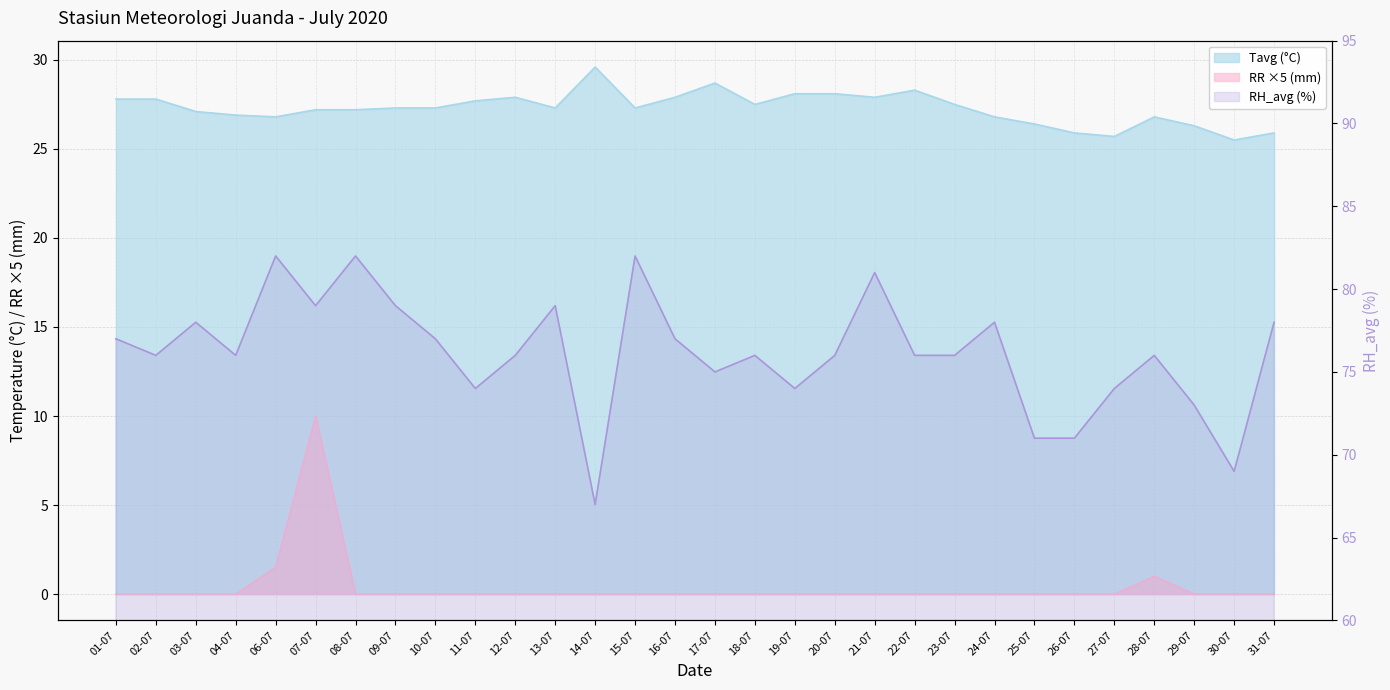

Reading right to left, list all the values displayed in this chart.

Tavg: 31-07=25.9	30-07=25.5	29-07=26.3	28-07=26.8	27-07=25.7	26-07=25.9	25-07=26.4	24-07=26.8	23-07=27.5	22-07=28.3	21-07=27.9	20-07=28.1	19-07=28.1	18-07=27.5	17-07=28.7	16-07=27.9	15-07=27.3	14-07=29.6	13-07=27.3	12-07=27.9	11-07=27.7	10-07=27.3	09-07=27.3	08-07=27.2	07-07=27.2	06-07=26.8	04-07=26.9	03-07=27.1	02-07=27.8	01-07=27.8
RH_avg: 31-07=78.0	30-07=69.0	29-07=73.0	28-07=76.0	27-07=74.0	26-07=71.0	25-07=71.0	24-07=78.0	23-07=76.0	22-07=76.0	21-07=81.0	20-07=76.0	19-07=74.0	18-07=76.0	17-07=75.0	16-07=77.0	15-07=82.0	14-07=67.0	13-07=79.0	12-07=76.0	11-07=74.0	10-07=77.0	09-07=79.0	08-07=82.0	07-07=79.0	06-07=82.0	04-07=76.0	03-07=78.0	02-07=76.0	01-07=77.0
RR: 31-07=0.0	30-07=0.0	29-07=0.0	28-07=1.0	27-07=0.0	26-07=0.0	25-07=0.0	24-07=0.0	23-07=0.0	22-07=0.0	21-07=0.0	20-07=0.0	19-07=0.0	18-07=0.0	17-07=0.0	16-07=0.0	15-07=0.0	14-07=0.0	13-07=0.0	12-07=0.0	11-07=0.0	10-07=0.0	09-07=0.0	08-07=0.0	07-07=10.0	06-07=1.5	04-07=0.0	03-07=0.0	02-07=0.0	01-07=0.0